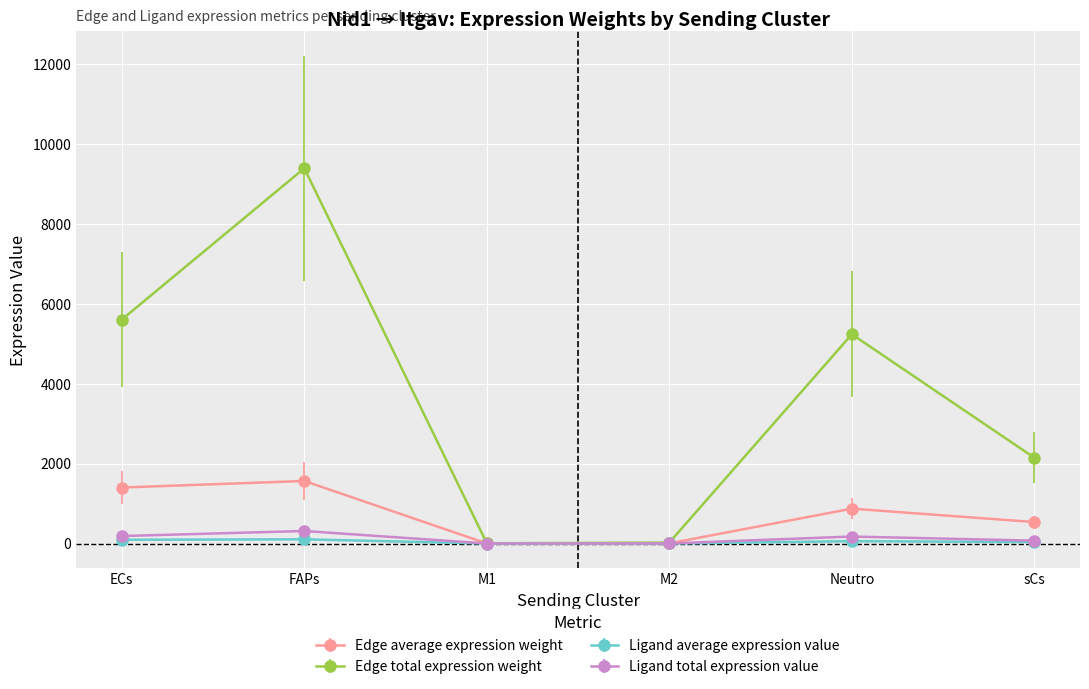

Where is Edge total expression weight nearest to the value 4696?

Neutro